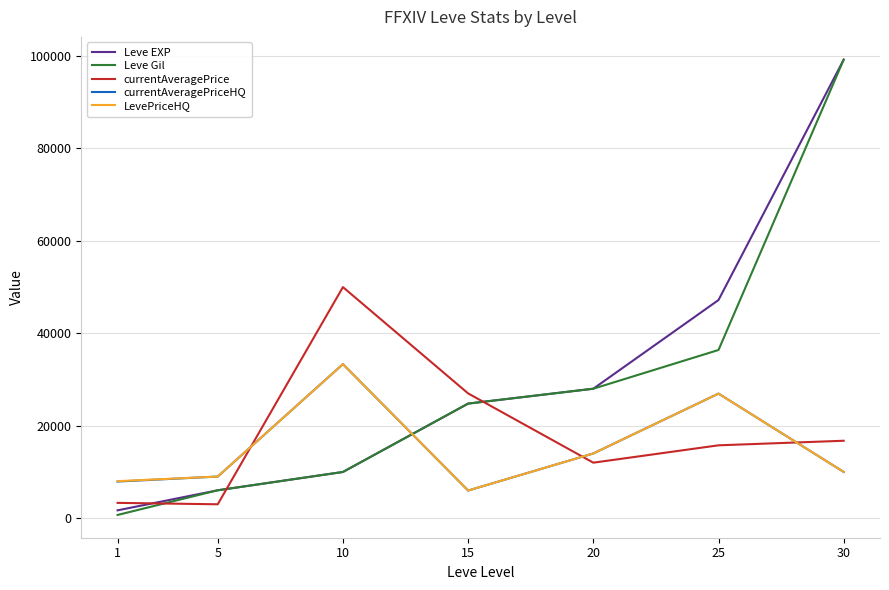

How many lines are shown in the chart?

5